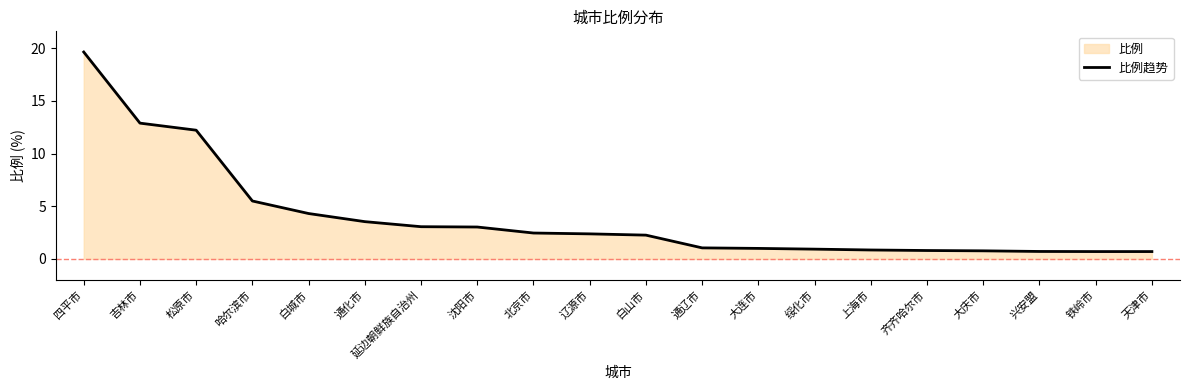

What is the value of the 3rd point from the left?

12.2